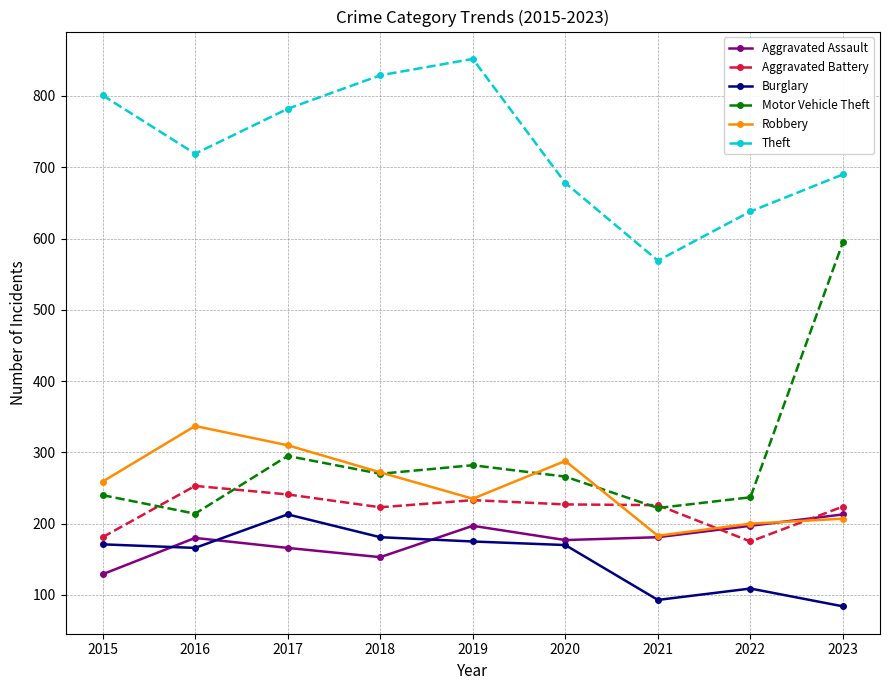

What is the value of the Theft point at the 2nd from the left?

719